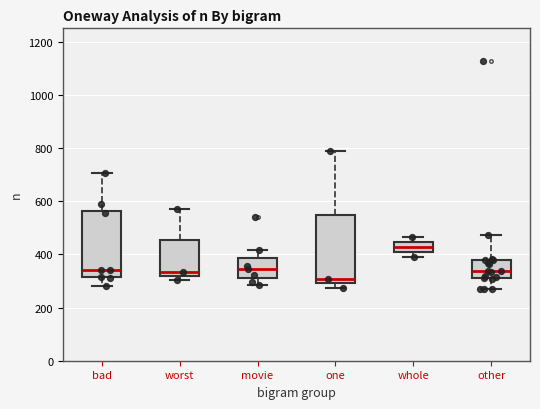

Which box has the lowest median line?

one